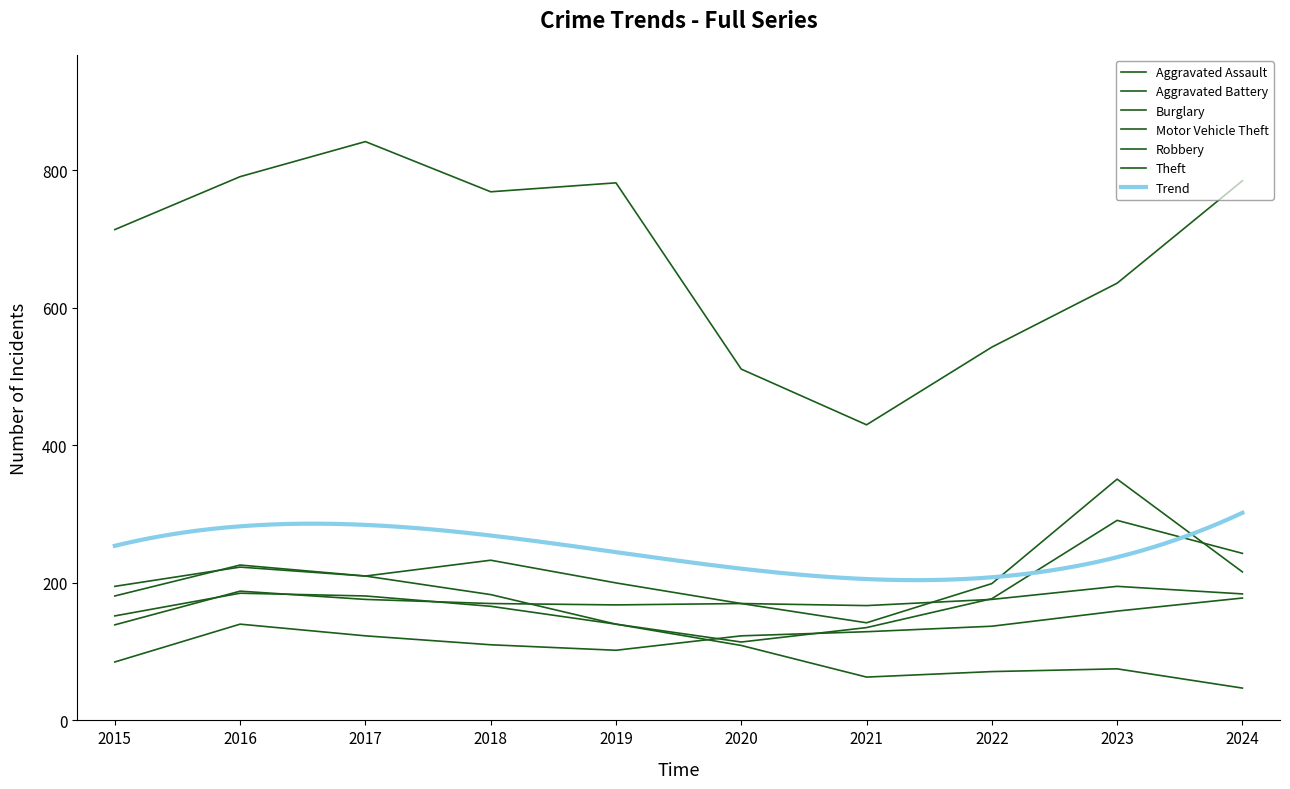

Which series has the widest spread of values?

Theft